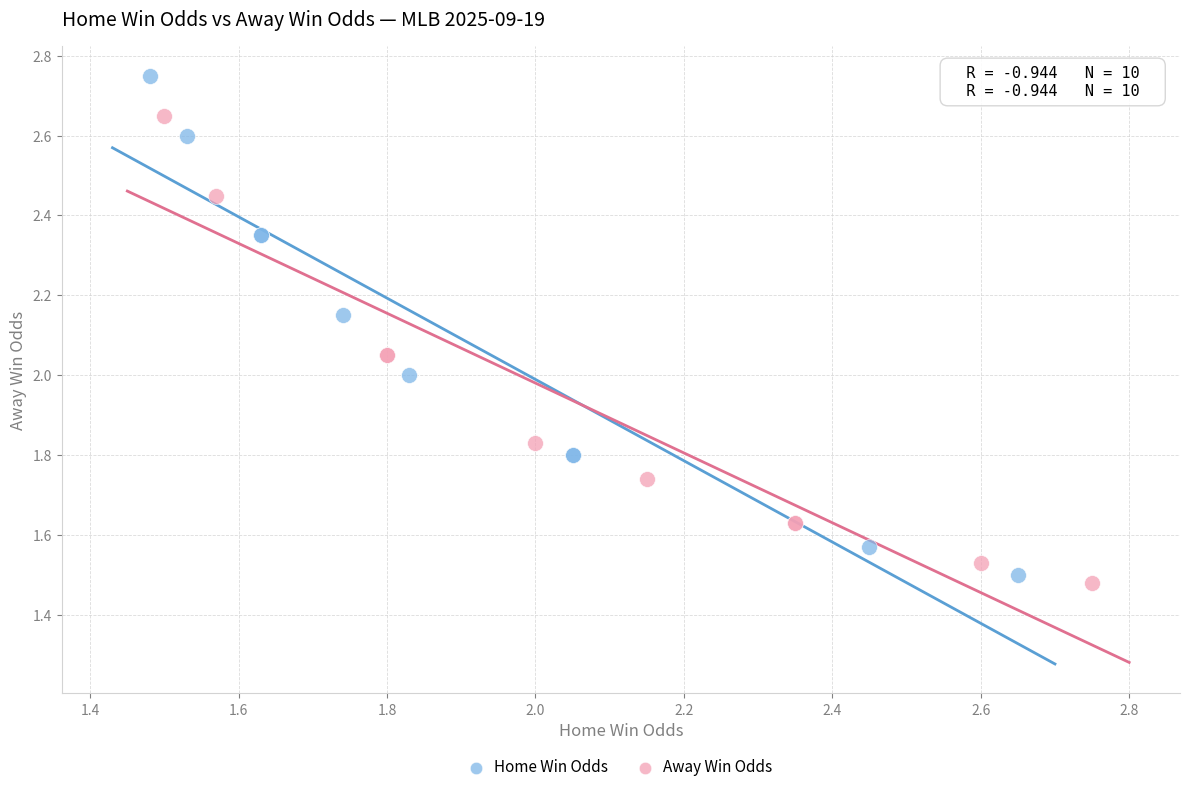

Which series contains the highest Y value?

Home Win Odds